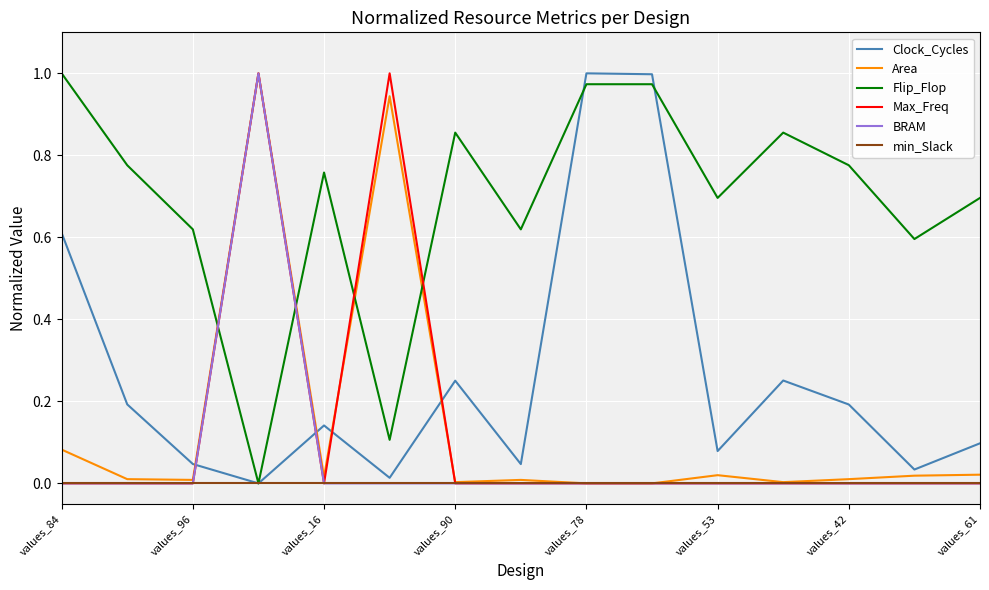

Is this an area chart (filled region under the line)?

No